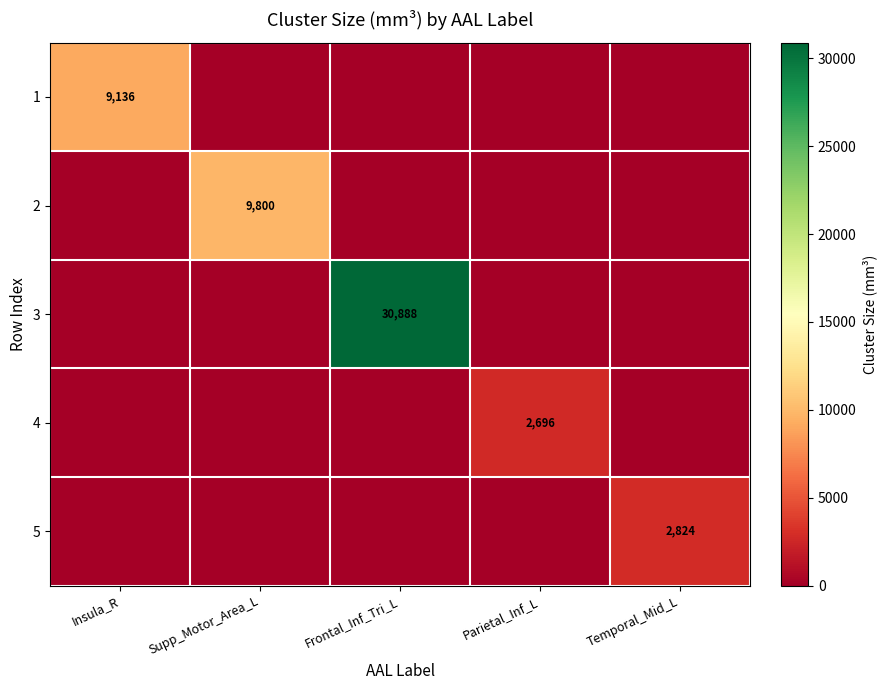

Is it true that 5 equals 1704 at Insula_R?

False